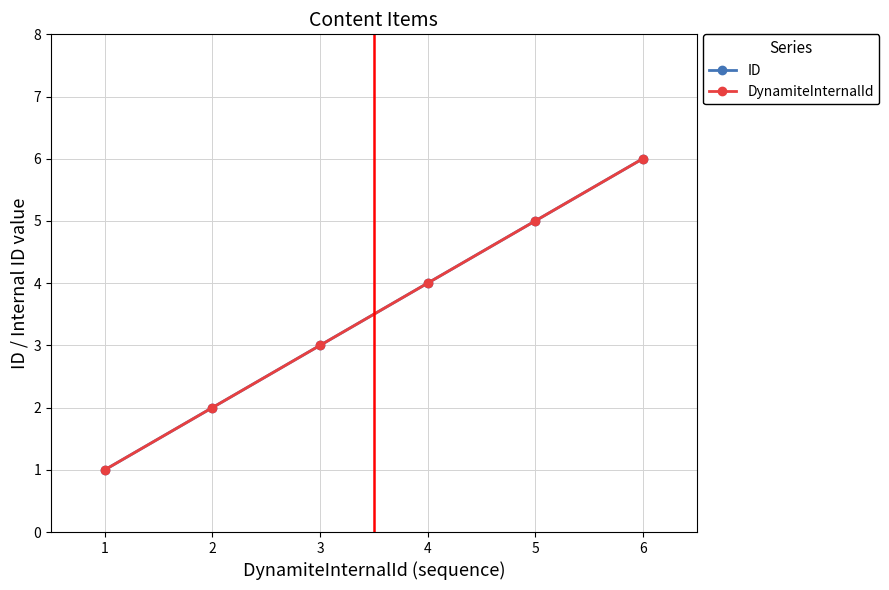

Where is DynamiteInternalId nearest to the value 3?

3